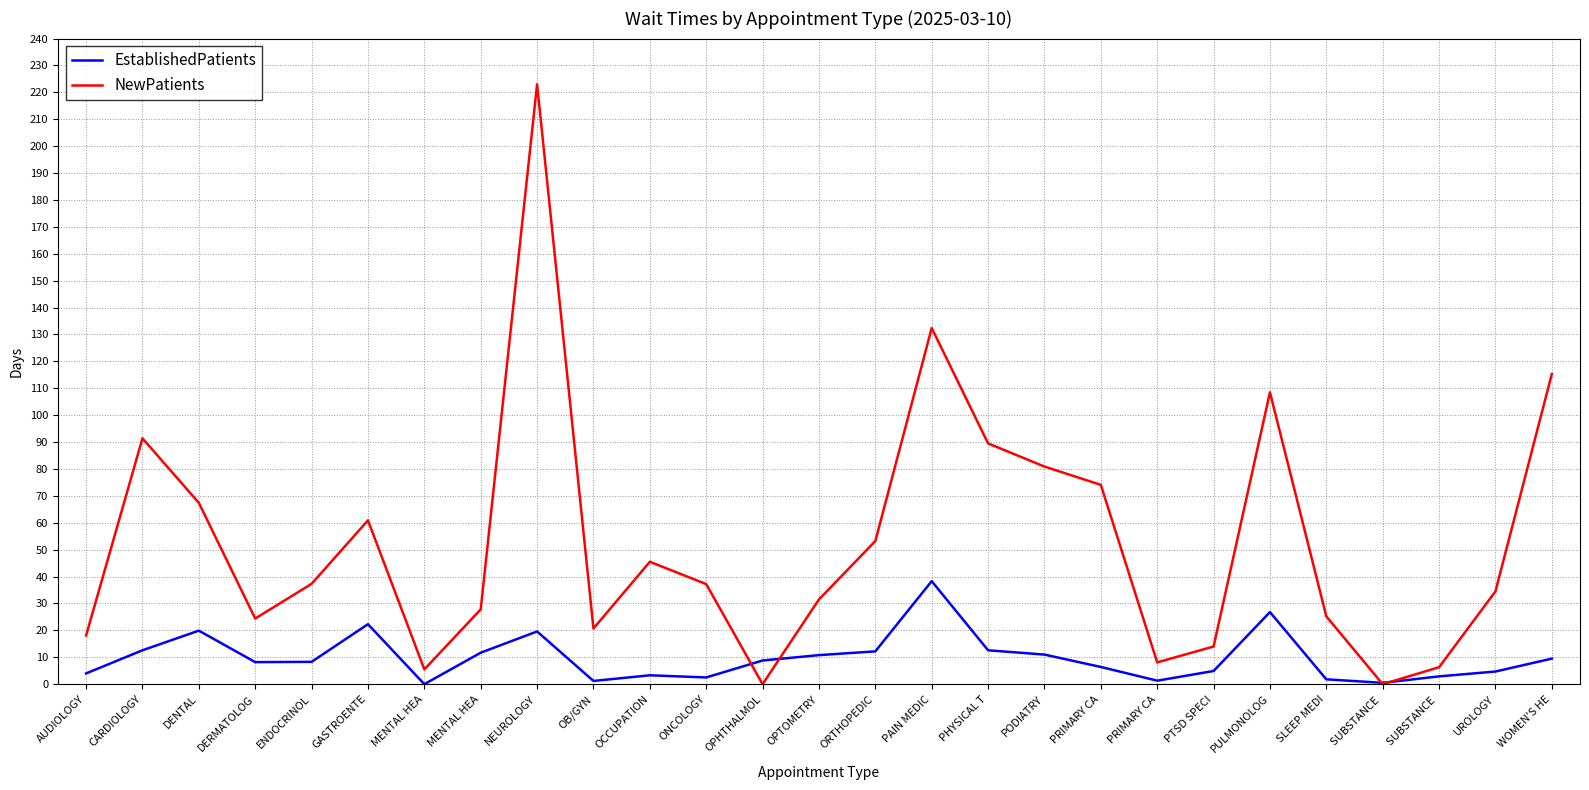

Reading left to right, list all the values displayed in this chart.

EstablishedPatients: 4.0	12.6	19.9	8.2	8.3	22.3	0.0	11.7	19.6	1.2	3.3	2.5	8.8	10.8	12.2	38.3	12.6	11.0	6.4	1.3	4.9	26.8	1.8	0.5	2.9	4.7	9.5
NewPatients: 18.1	91.4	67.4	24.4	37.3	60.9	5.5	27.8	223.0	20.7	45.5	37.2	0.0	31.5	53.2	132.4	89.5	80.9	74.1	8.1	14.0	108.5	25.2	0.0	6.3	34.5	115.3